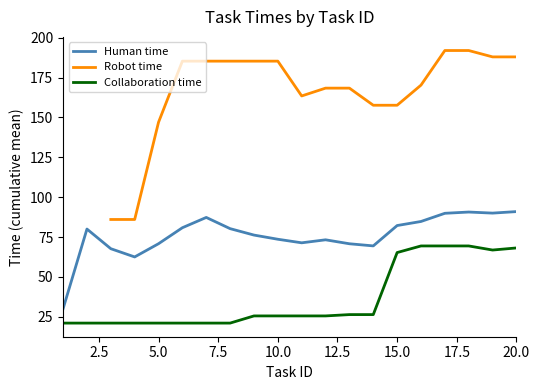

The Human time series shows 82.2 at 15.0. True or false?

True